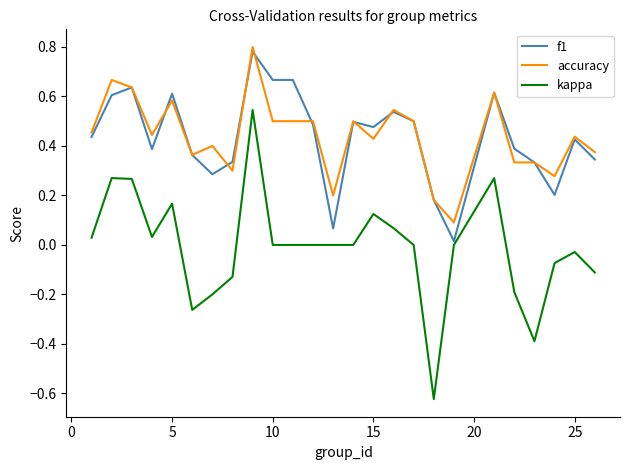

True or false: kappa and accuracy intersect in this chart.

False